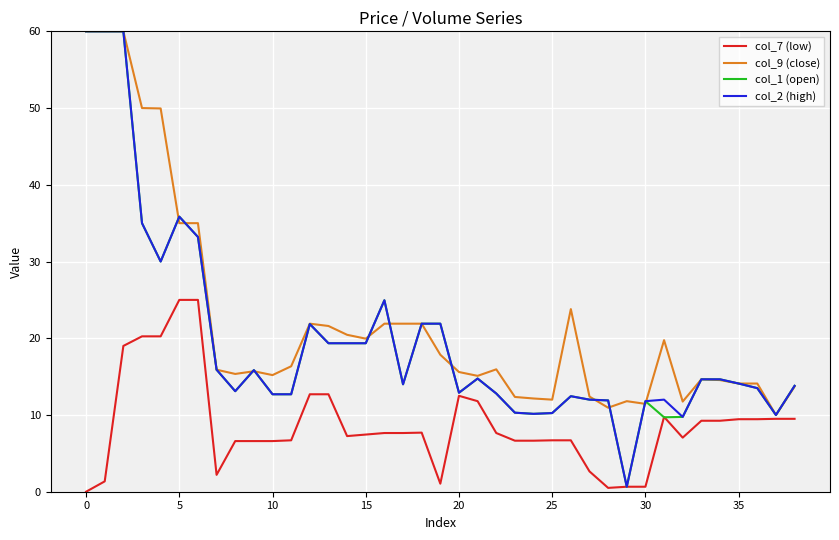

What is the highest value of the col_1 (open) series?

60.0